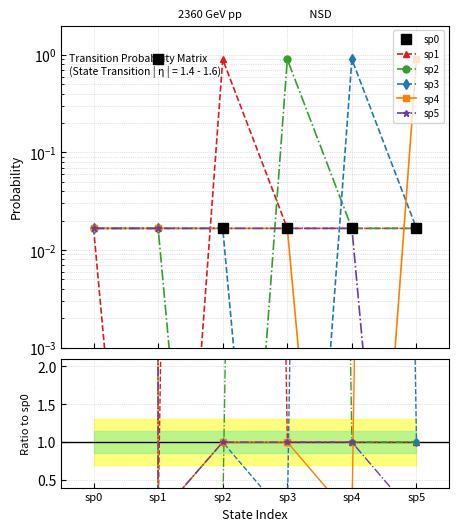

What is the difference between the maximum and minimum values in the sp1 series?

16666666.7